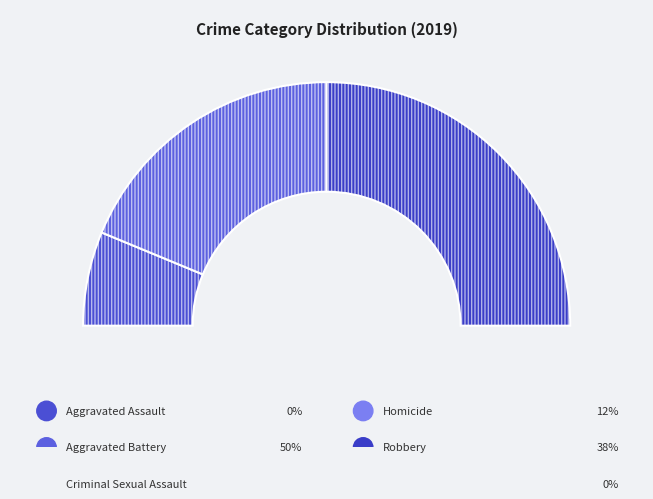

To the nearest percent, what is the average slice percentage?

20%